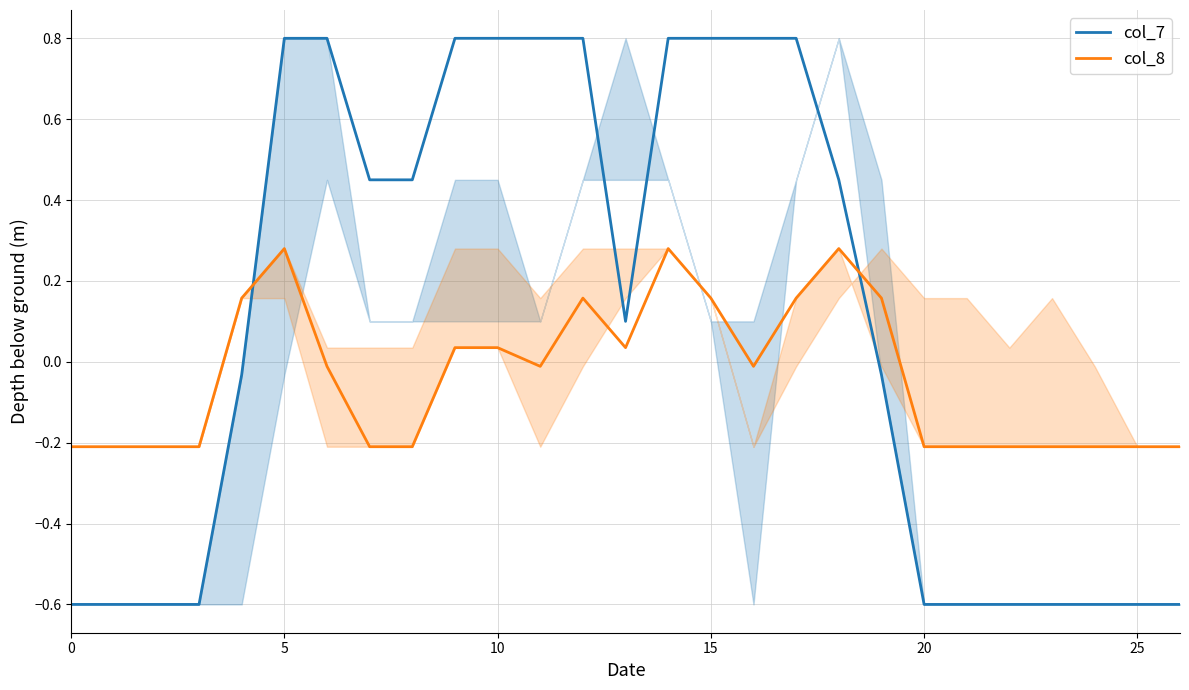

True or false: col_8 has a value of 0.0 at 13.

False